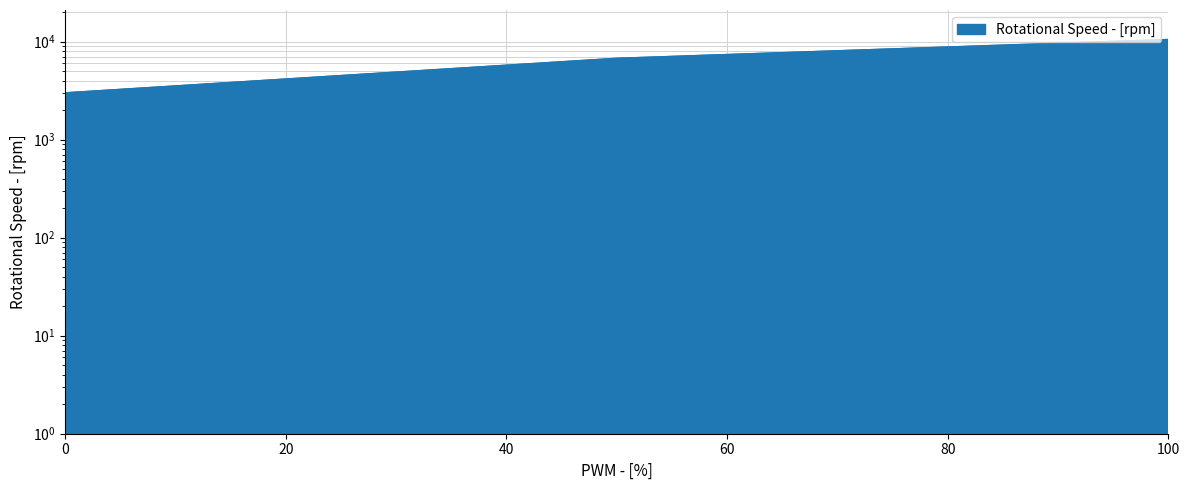

What value does the data have at 100?

10500